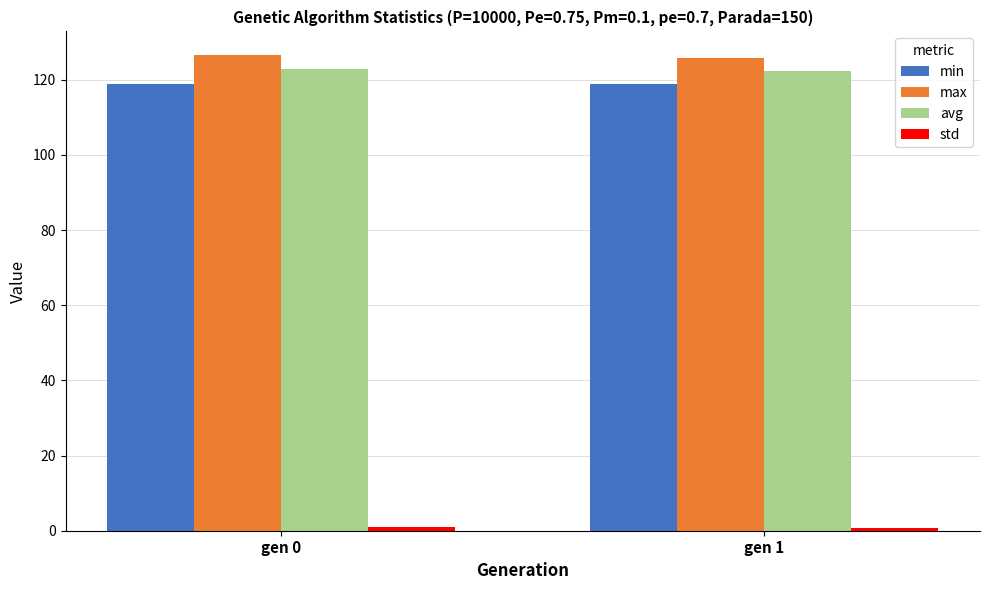

Count the max values in the range 125 to 126.

1